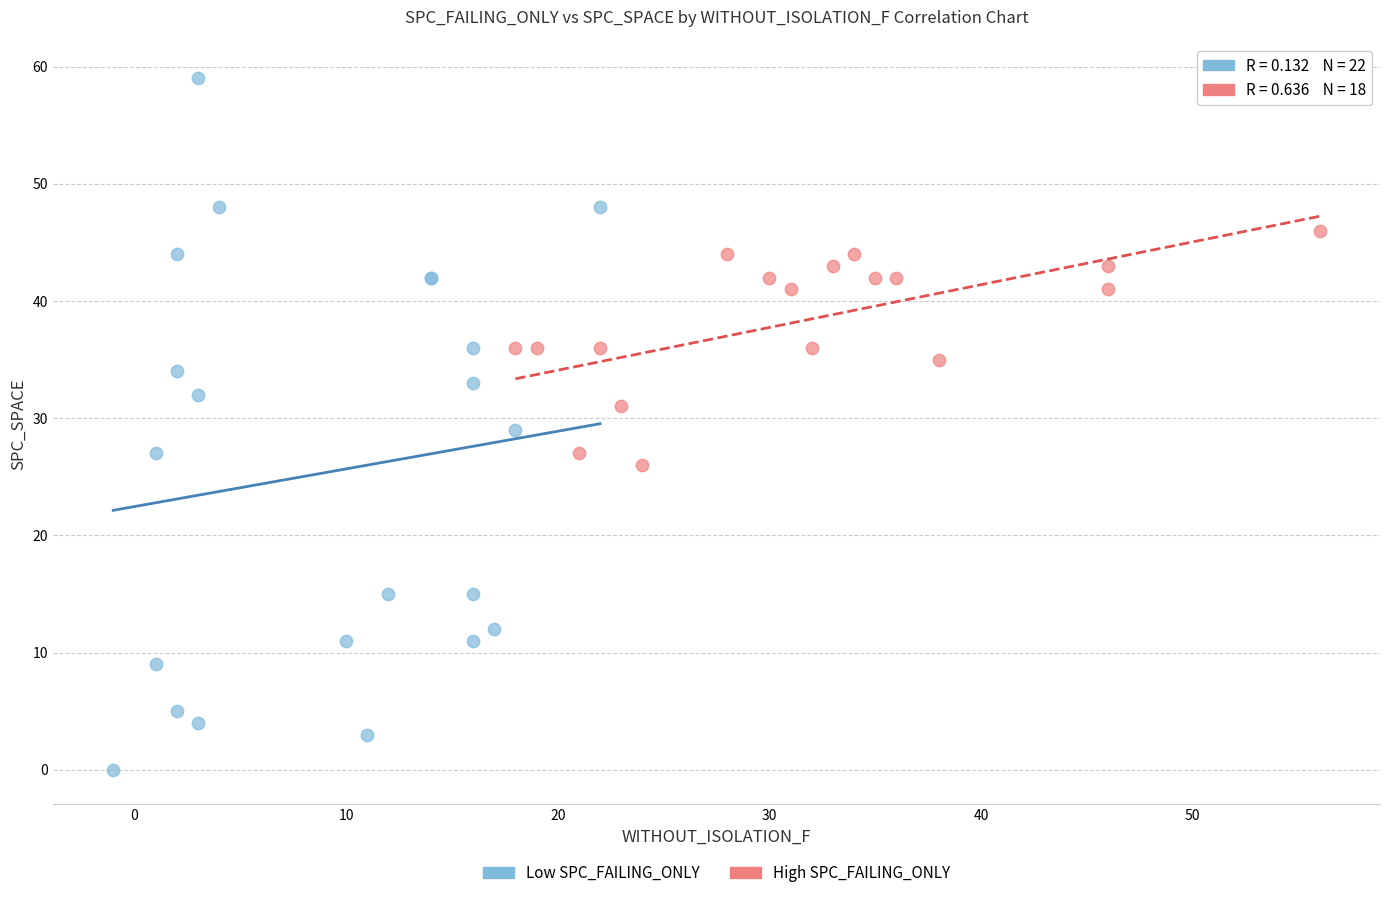

Which series reaches the minimum Y coordinate?

Low SPC_FAILING_ONLY